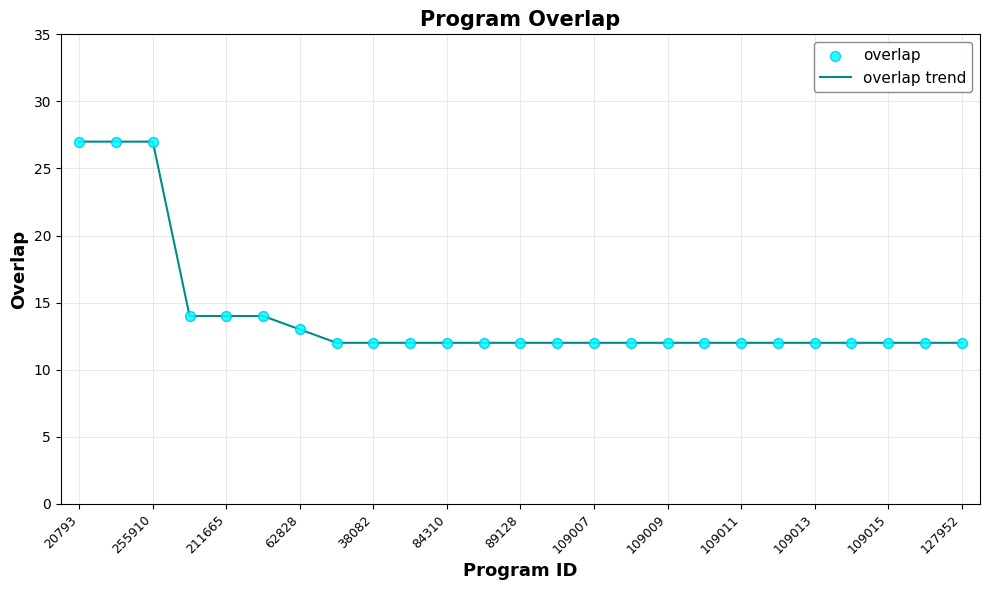

What is the greatest value displayed?

27